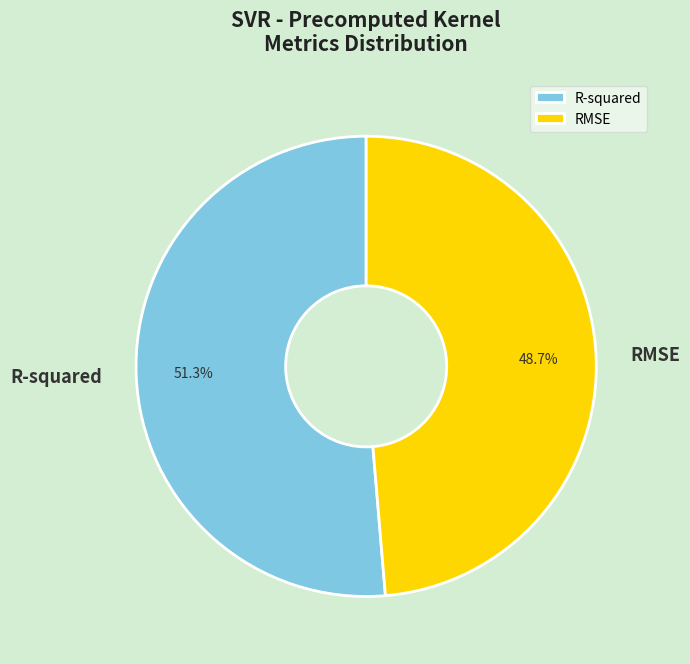

To the nearest percent, what is the difference between the largest and smallest slice percentages?

3%